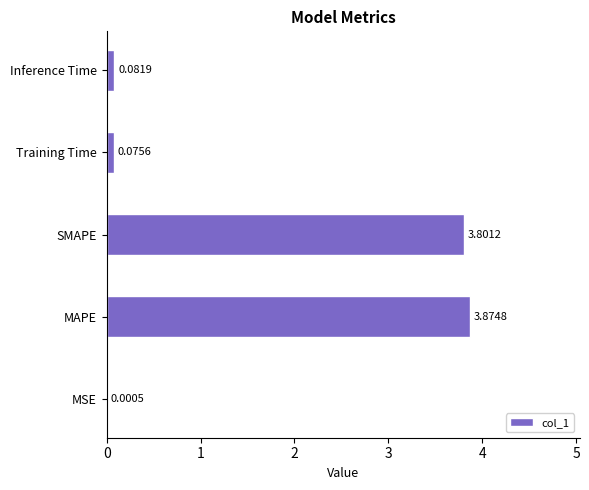

What is the change in value from MAPE to Inference Time?

-3.8